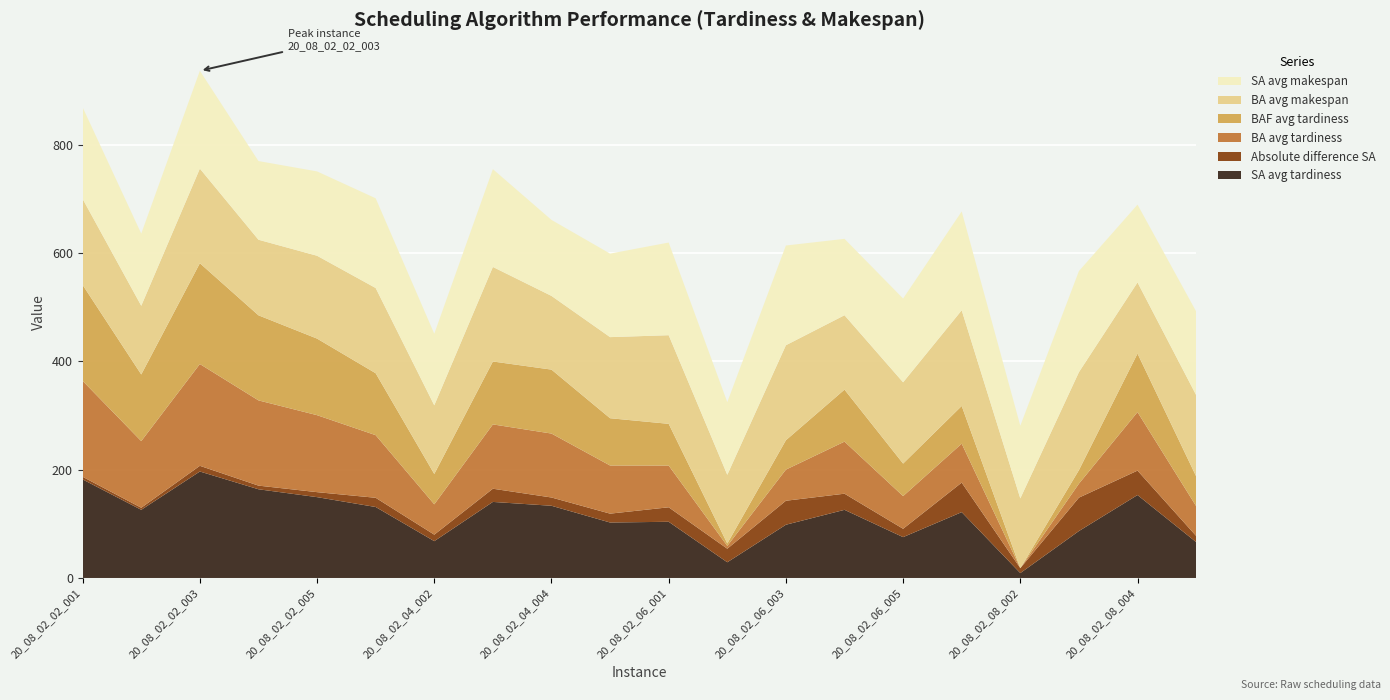

Reading left to right, what are all the values shown in this chart?

SA avg tardiness: 181.9	125.8	196.5	163.7	149.2	131.0	68.0	140.4	133.3	102.4	103.7	29.0	98.3	125.8	75.4	121.5	9.0	86.6	153.1	66.3
Absolute difference SA: 4.9	3.8	10.5	6.7	9.2	17.0	12.0	24.4	15.3	16.4	26.7	25.0	44.3	29.8	15.4	54.5	9.0	61.6	45.1	11.3
BA avg tardiness: 177.0	123.0	187.9	157.3	142.1	115.6	56.0	118.7	118.0	88.8	77.0	5.2	57.4	96.1	60.3	71.9	0.0	25.8	108.0	55.0
BAF avg tardiness: 177.0	123.0	186.0	157.0	141.3	114.3	56.0	116.1	118.0	87.3	77.0	4.4	54.2	96.0	60.0	69.6	0.0	25.0	108.0	55.0
BA avg makespan: 158.7	126.8	174.6	139.5	152.9	157.3	126.7	174.5	136.0	149.7	163.6	126.8	175.3	137.3	150.0	176.6	128.8	180.8	131.3	150.0
SA avg makespan: 169.0	133.2	180.6	145.2	155.7	165.6	132.1	180.5	140.3	154.1	171.0	134.1	184.1	141.0	154.6	182.4	134.1	186.6	143.6	154.4